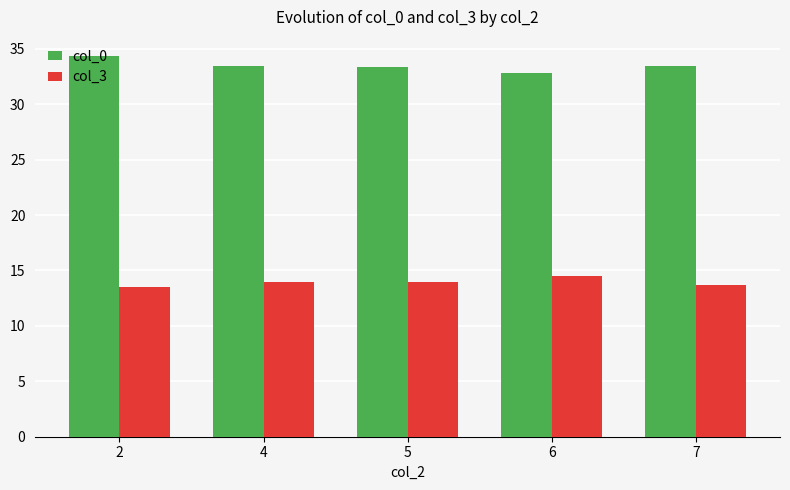

Which series has the largest total across all categories?

col_0